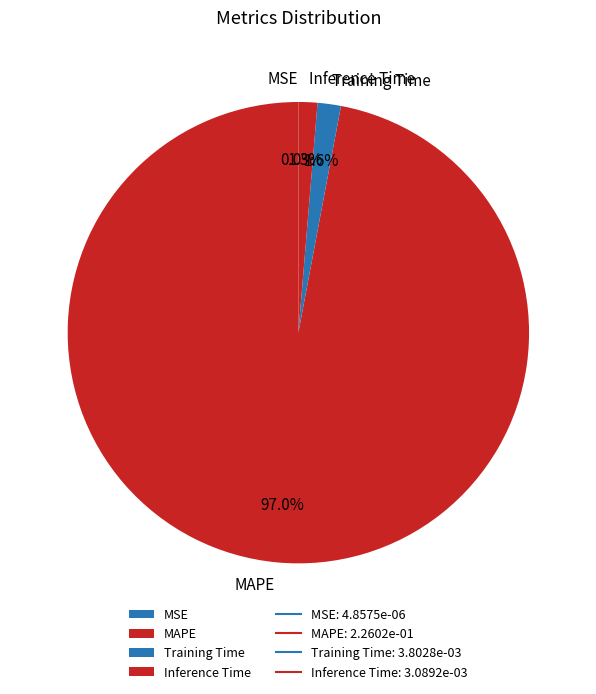

What portion of the pie excludes Inference Time?

98.7%